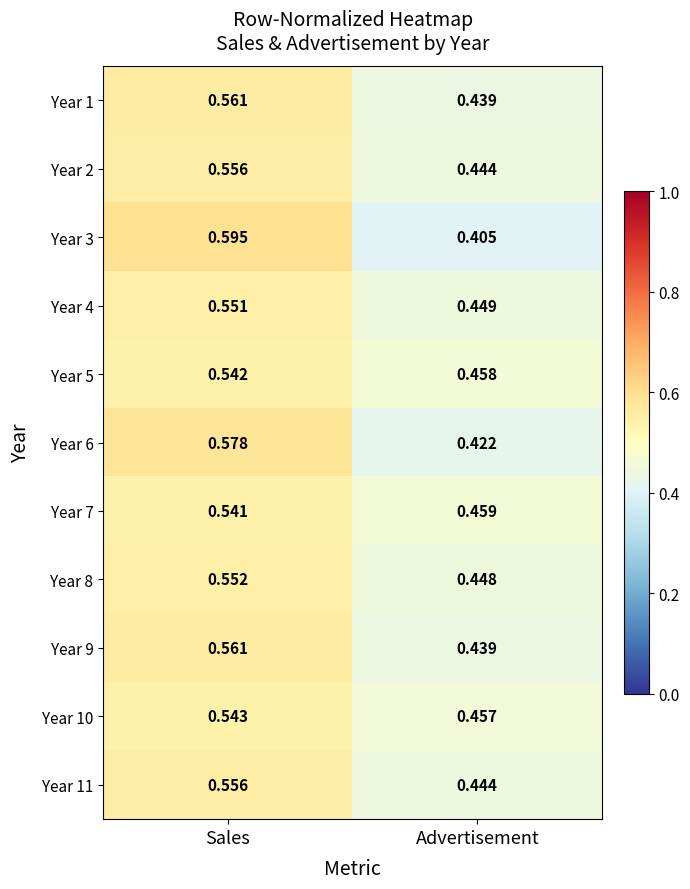

Which category has the lowest value in the Year 3 series?

Advertisement